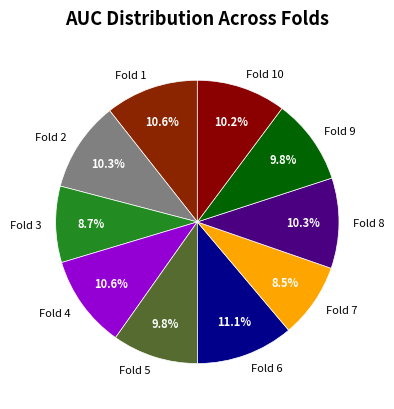

Which has a higher value, Fold 1 or Fold 9?

Fold 1